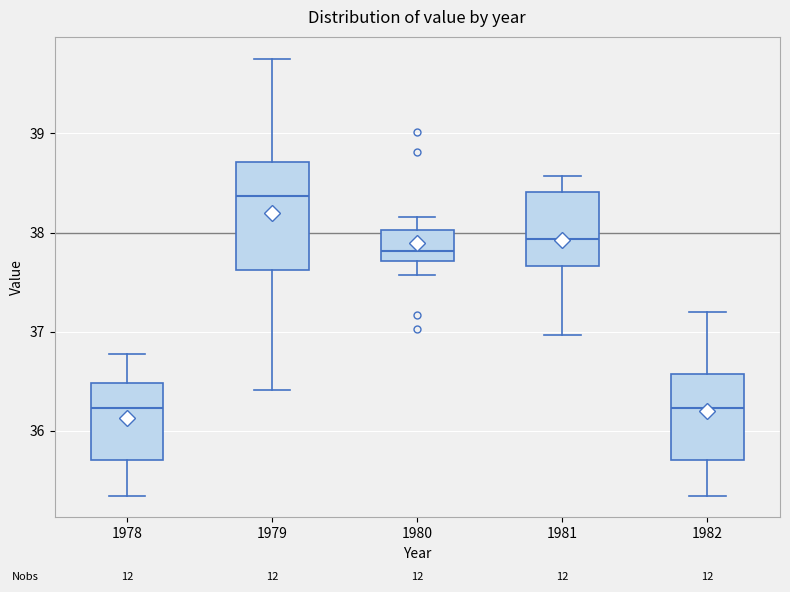

Reading left to right, transcribe this box plot: for each box, give where its median line is, the range the box spans, and where its two whiskers end, as read against the y-axis. The values are not printed on the chart, so give them approximately, as read against the axis.

1978: median 36.2, box 35.7 to 36.5, whiskers 35.3 to 36.8
1979: median 38.4, box 37.6 to 38.7, whiskers 36.4 to 39.8
1980: median 37.8, box 37.7 to 38.0, whiskers 37.6 to 38.2
1981: median 37.9, box 37.7 to 38.4, whiskers 37.0 to 38.6
1982: median 36.2, box 35.7 to 36.6, whiskers 35.3 to 37.2